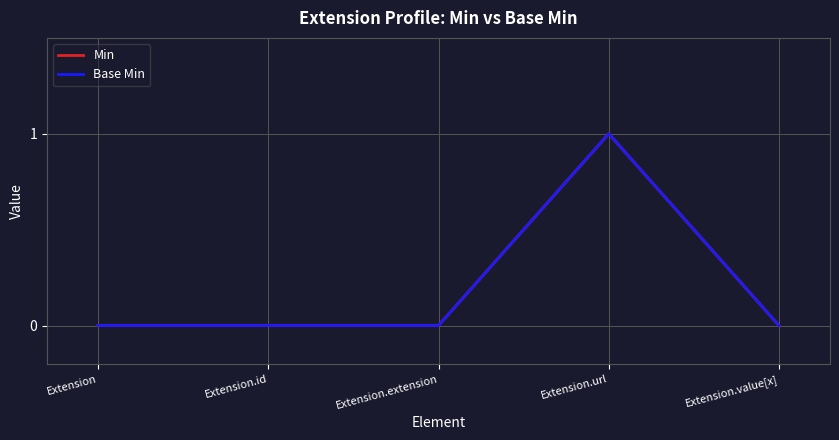

Does the chart have visible grid lines?

Yes